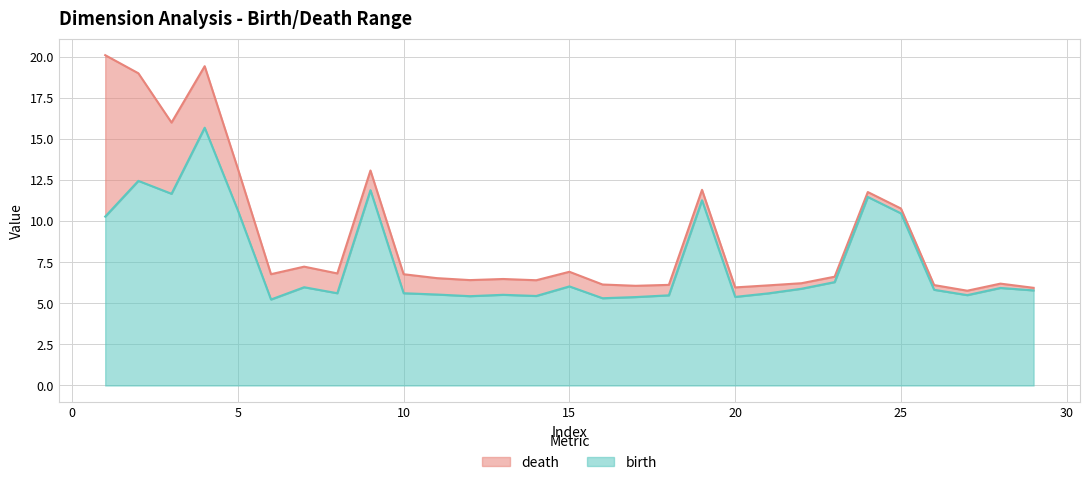

What is the maximum value for birth?

15.7